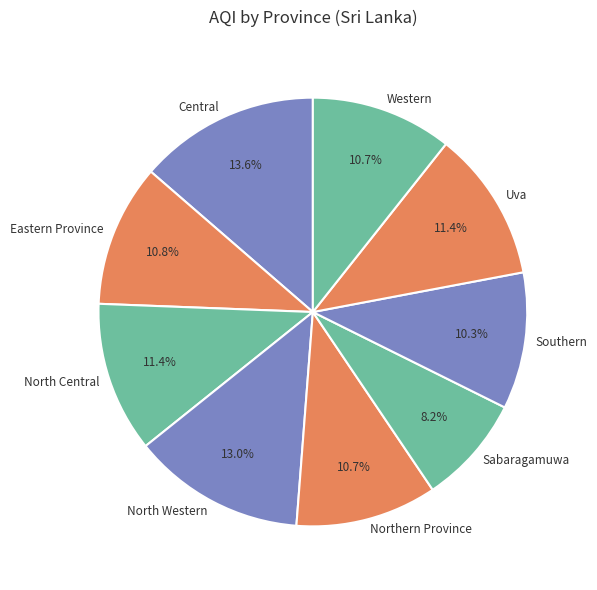

Does Sabaragamuwa account for over 50% of the chart?

No